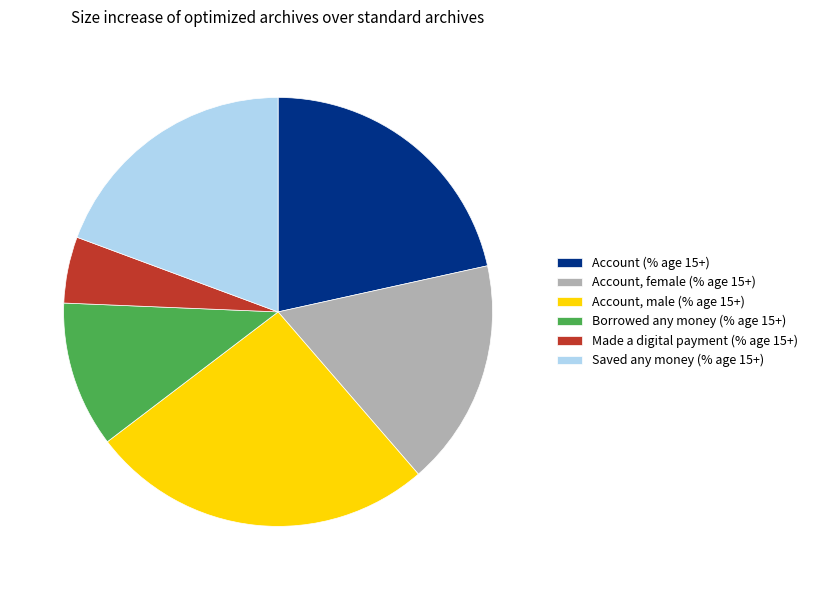

Which slice is the largest?

Account, male (% age 15+)